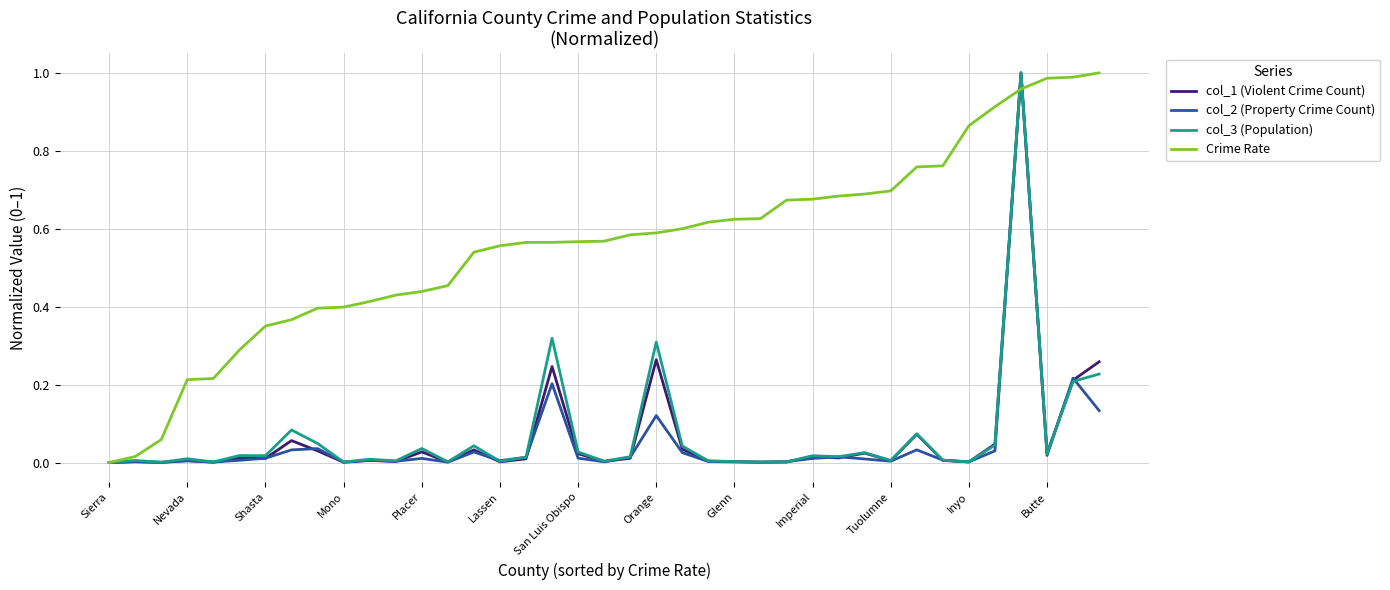

Which series has the largest total across all categories?

Crime Rate